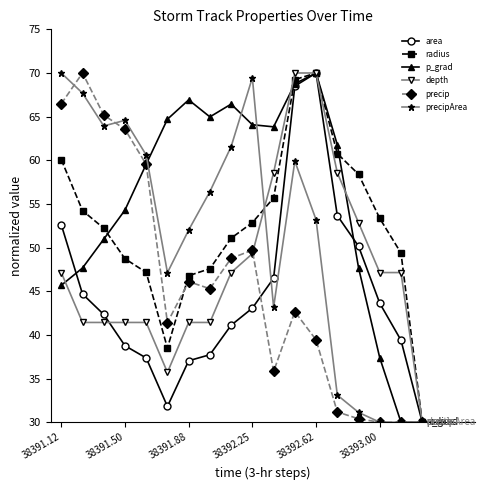

Reading left to right, extract all data points from this chart.

area: 52.6	44.7	42.3	38.8	37.4	31.8	37.0	37.7	41.1	43.1	46.5	68.5	70.0	53.7	50.2	43.6	39.4	30.0
radius: 60.1	54.2	52.2	48.7	47.2	38.5	46.8	47.6	51.1	52.9	55.7	69.2	70.0	60.8	58.4	53.3	49.4	30.0
p_grad: 45.7	47.7	51.0	54.3	59.6	64.7	66.9	65.0	66.4	64.1	63.8	68.8	70.0	61.8	47.7	37.4	30.0	30.0
depth: 47.1	41.4	41.4	41.4	41.4	35.7	41.4	41.4	47.1	49.3	58.6	70.0	70.0	58.6	52.9	47.1	47.1	30.0
precip: 66.5	70.0	65.2	63.6	59.5	41.4	46.1	45.3	48.8	49.7	35.8	42.7	39.4	31.2	30.4	30.0	30.0	30.0
precipArea: 70.0	67.7	63.9	64.6	60.6	47.1	52.0	56.4	61.6	69.5	43.2	59.9	53.2	33.1	31.1	30.0	30.0	30.0